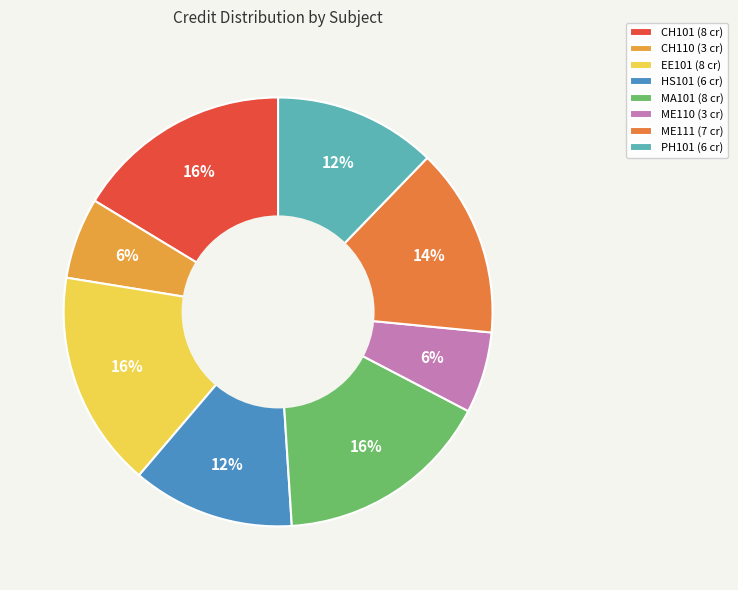

How many slices are in this pie chart?

8